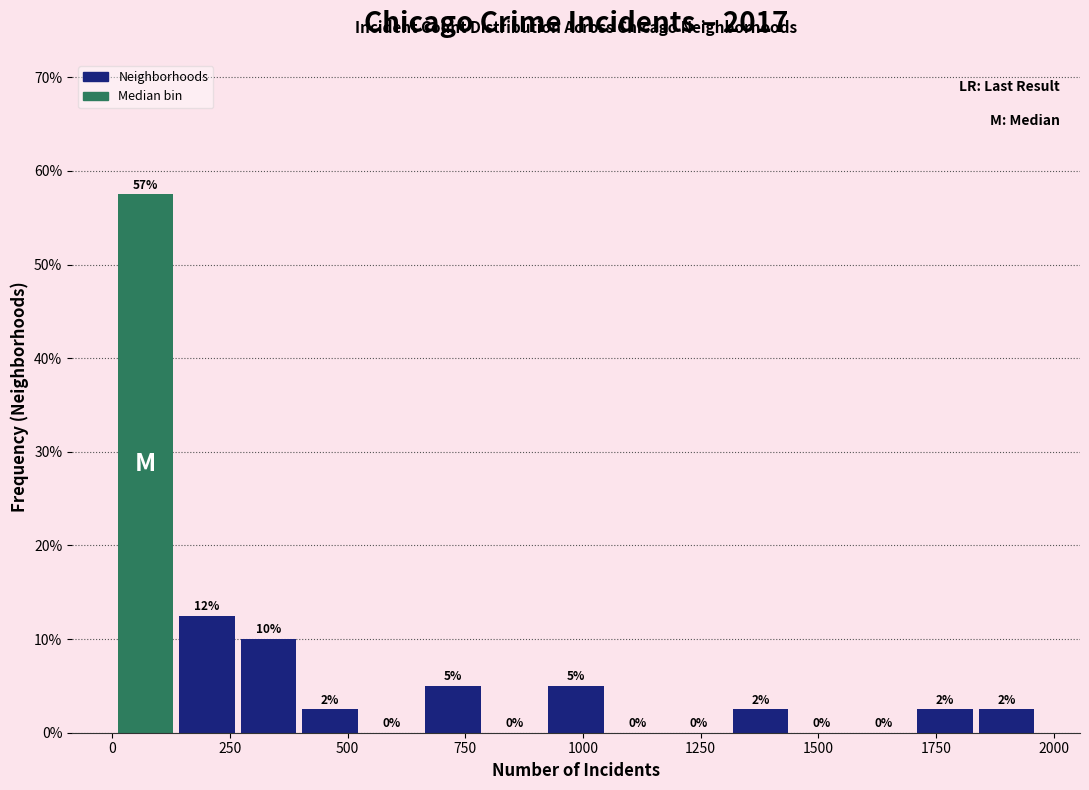

Read against the x-axis, roughly where is the centre of the tallest bar?

50